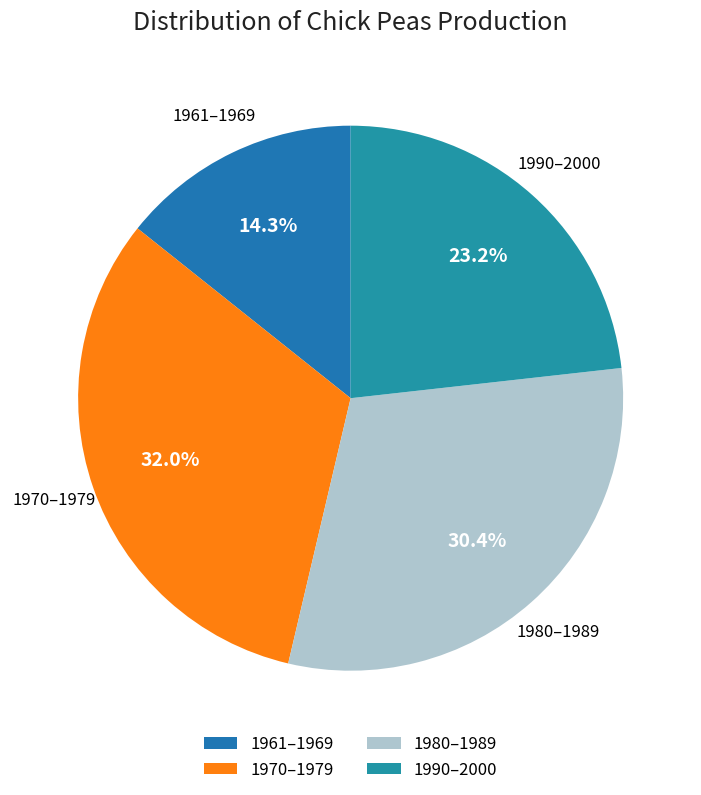

Is 1970–1979 the majority of the pie?

No